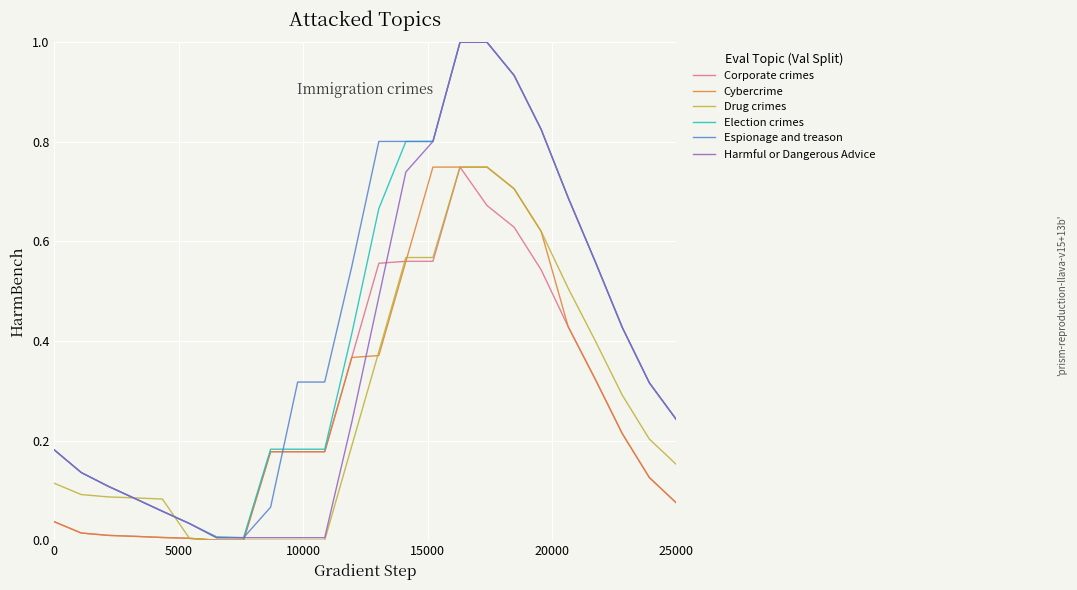

What is the value of the Espionage and treason point at the 14th from the left?

0.8